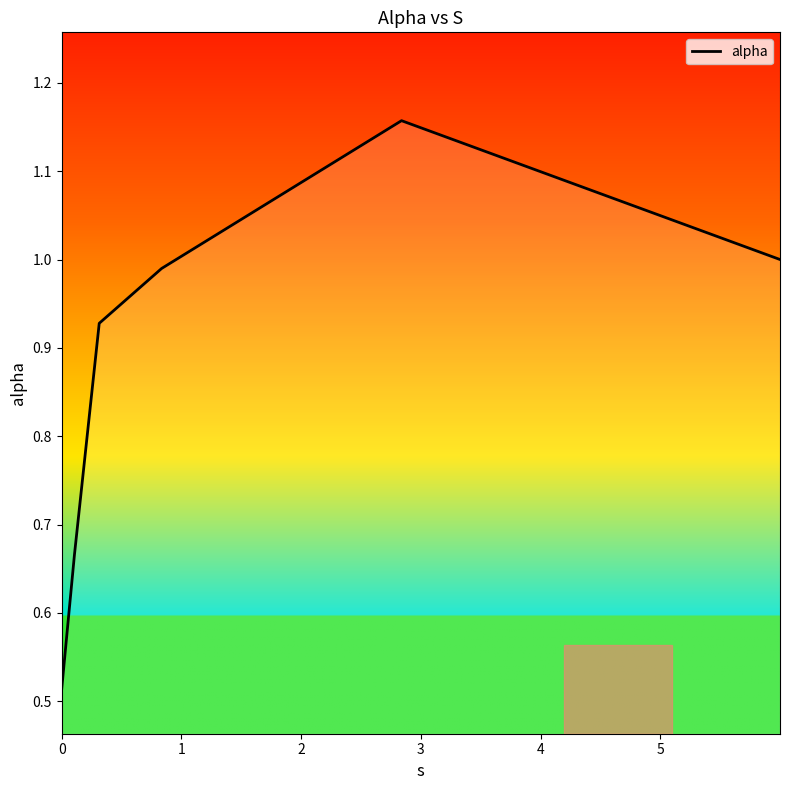

True or false: the data has more than 1 interior local peaks.

False